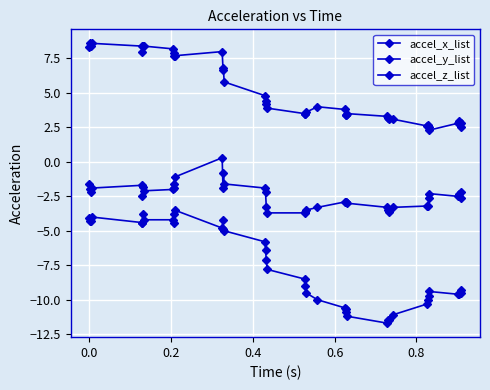

True or false: accel_x_list has more than 1 points higher than both neighbors.

True